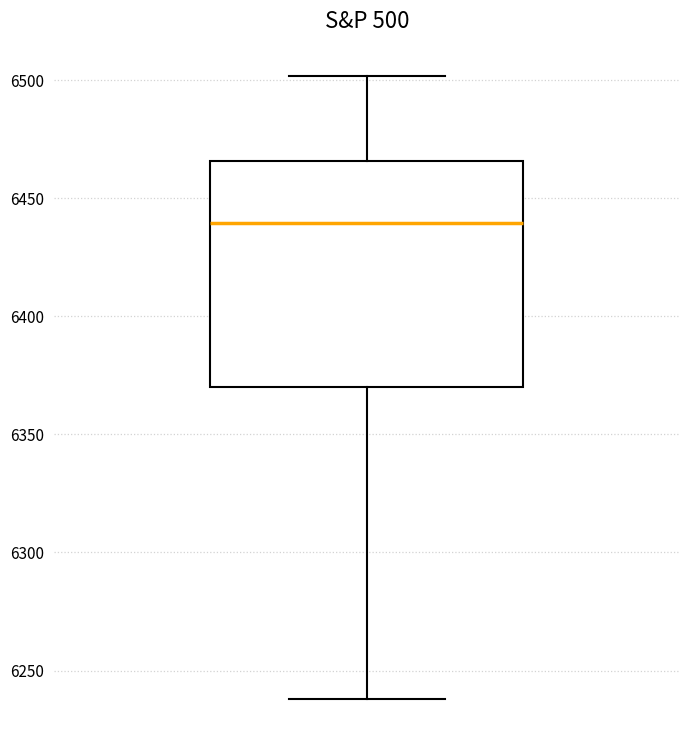

Transcribe this box plot: give where the median line is, the range the box spans, and where the two whiskers end, as read against the y-axis. The values are not printed on the chart, so give them approximately, as read against the axis.

median 6440, box 6370 to 6465, whiskers 6240 to 6500